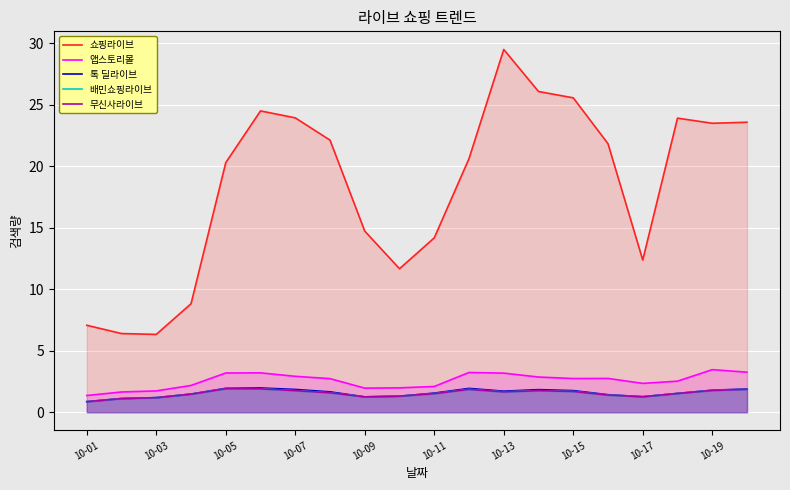

List the series in order of their peak value, lowest first.

배민쇼핑라이브, 무신사라이브, 톡 딜라이브, 앱스토리몰, 쇼핑라이브